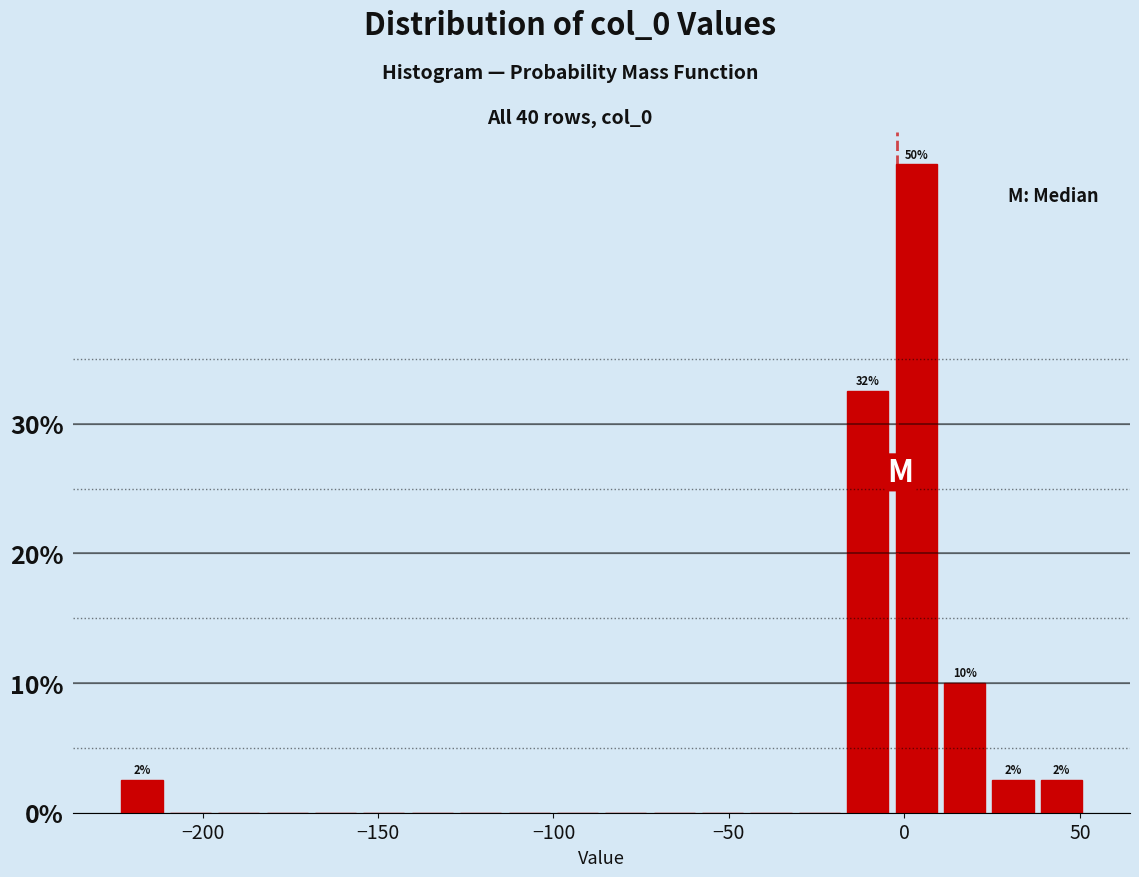

Read against the x-axis, roughly where is the centre of the tallest bar?

5